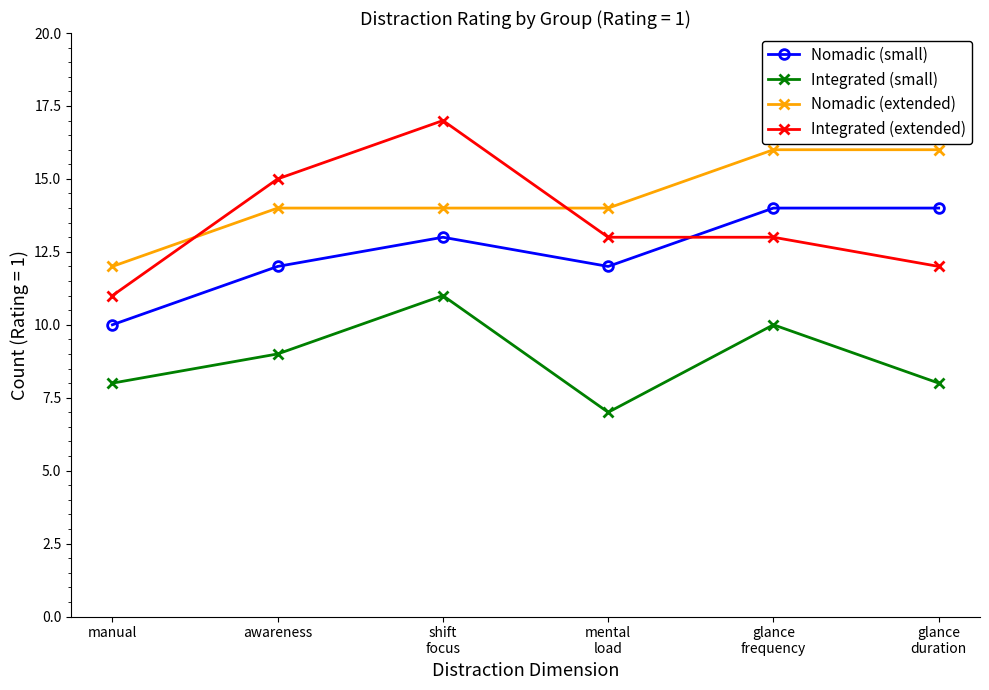

Rank the series by their average value, from lowest to highest.

Integrated (small), Nomadic (small), Integrated (extended), Nomadic (extended)